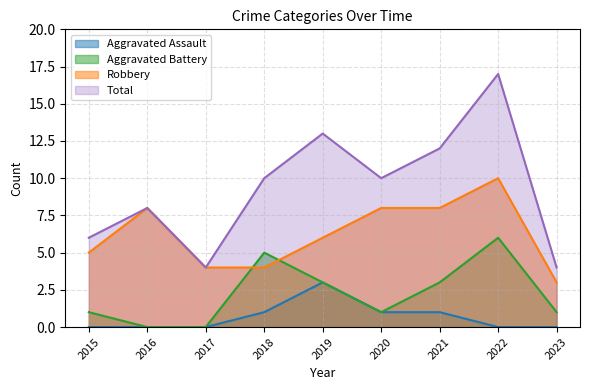

How many lines are shown in the chart?

4